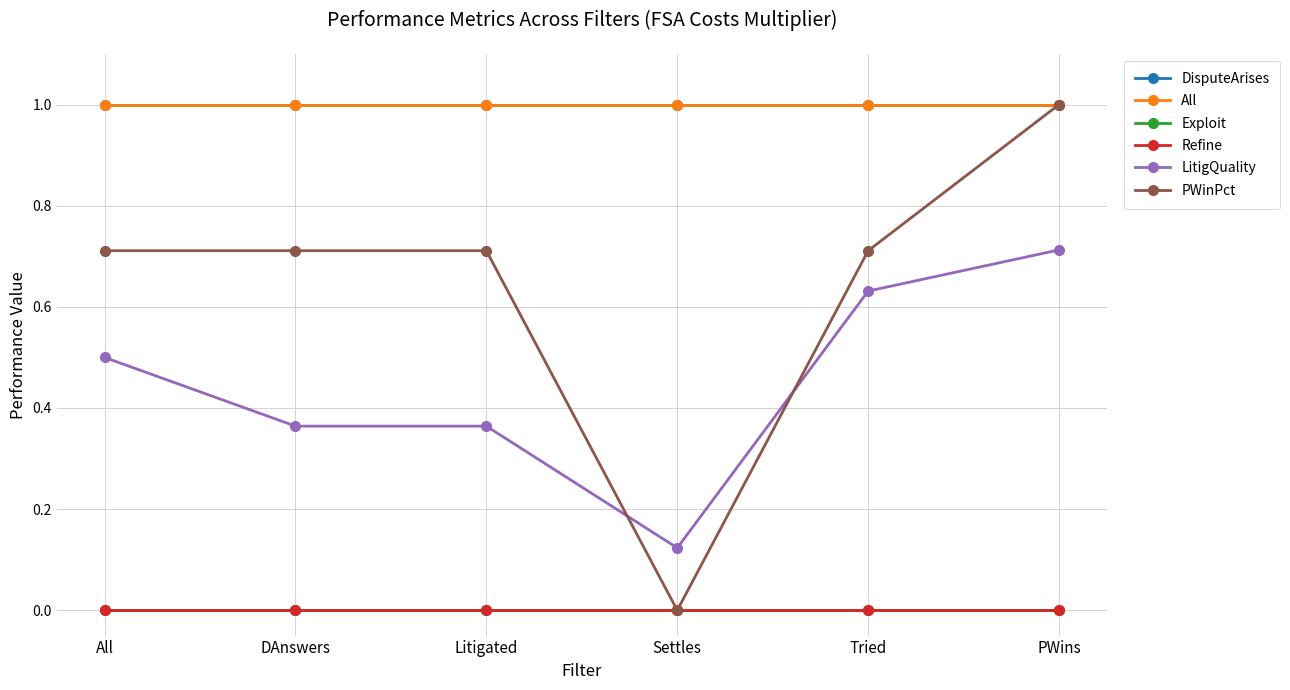

True or false: DisputeArises has a value of 0.4 at Litigated.

False